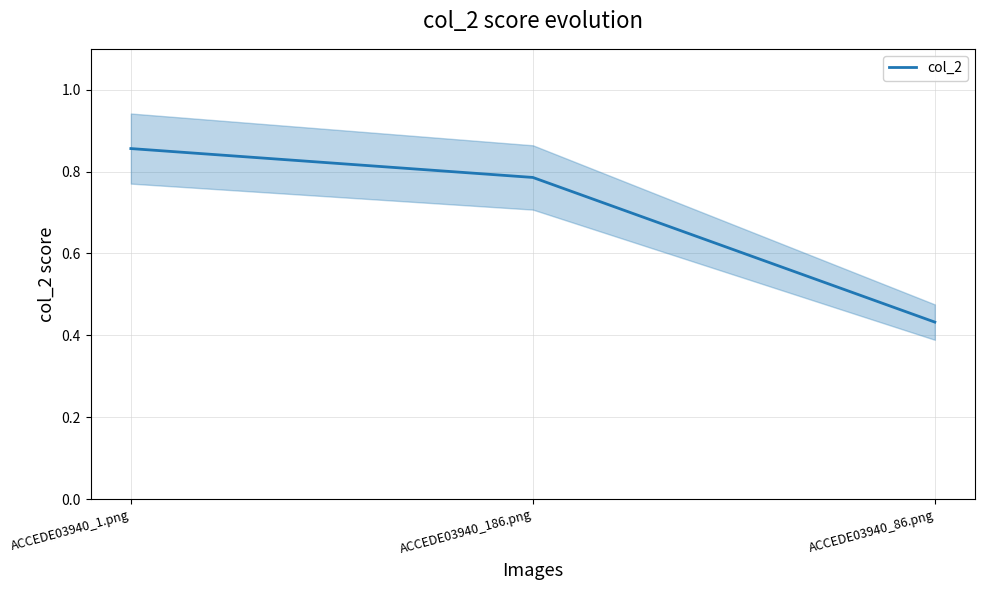

What is the sum of all values?

2.1